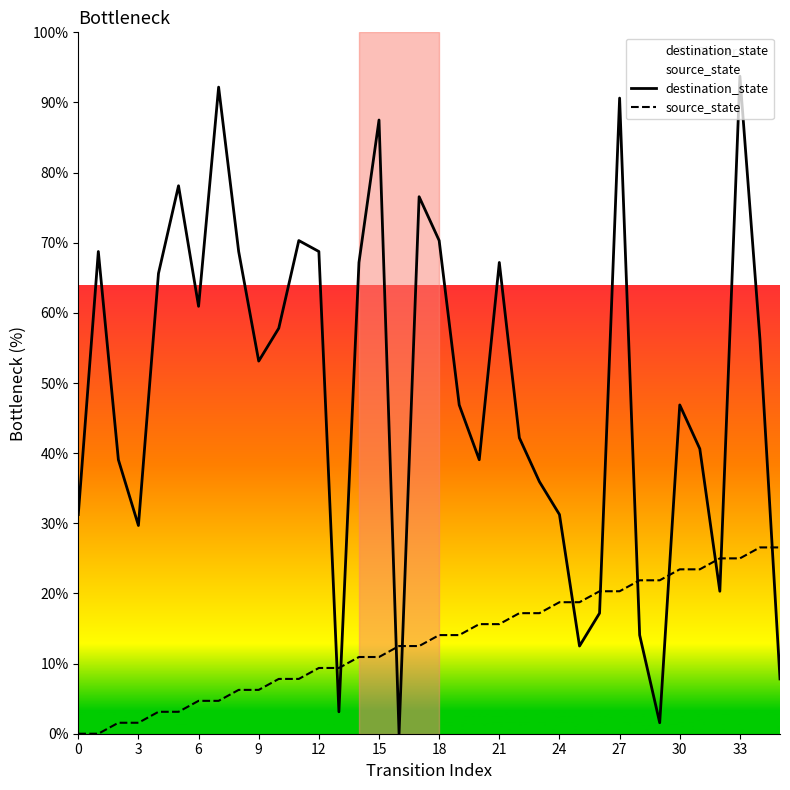

At which category is the sum across all series the highest?

33